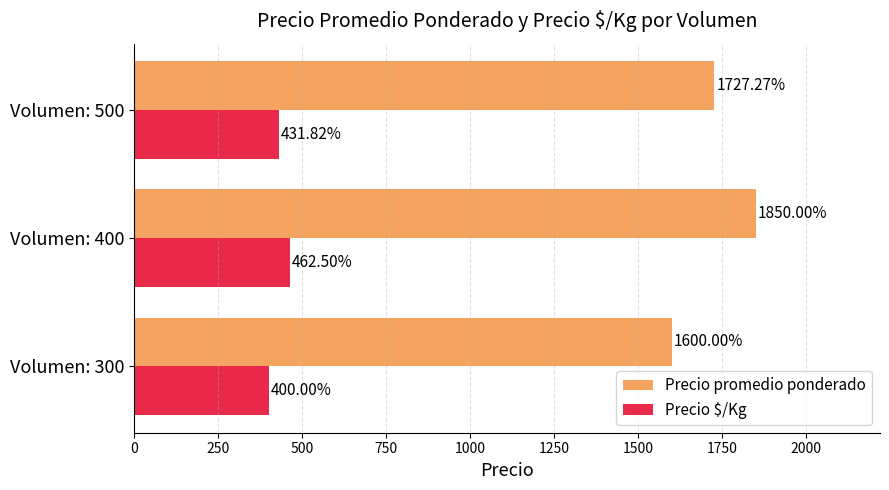

Is the value of Precio $/Kg at Volumen: 500 greater than the value of Precio promedio ponderado at Volumen: 400?

No